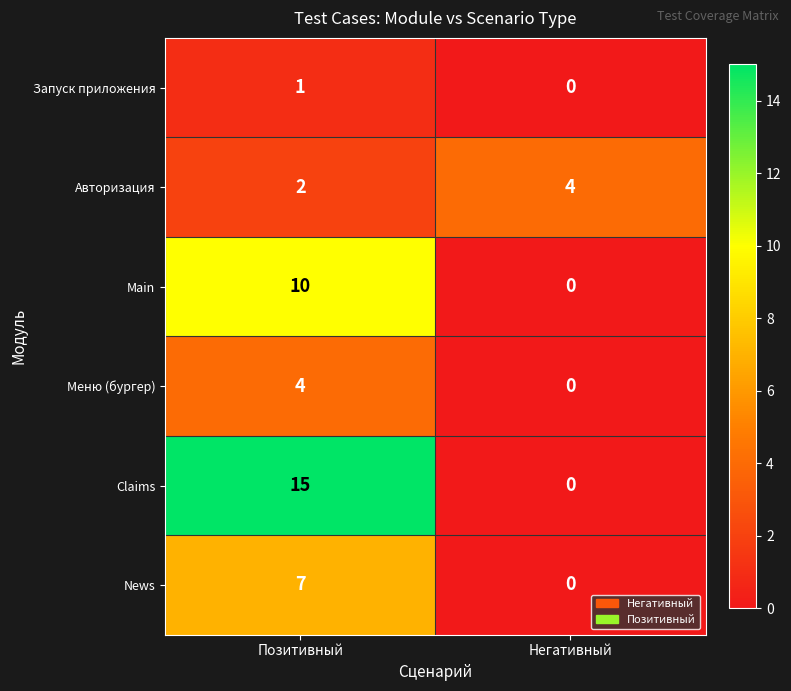

Reading right to left, transcribe all the data shown in this chart.

Запуск приложения: Негативный=0	Позитивный=1
Авторизация: Негативный=4	Позитивный=2
Main: Негативный=0	Позитивный=10
Меню (бургер): Негативный=0	Позитивный=4
Claims: Негативный=0	Позитивный=15
News: Негативный=0	Позитивный=7